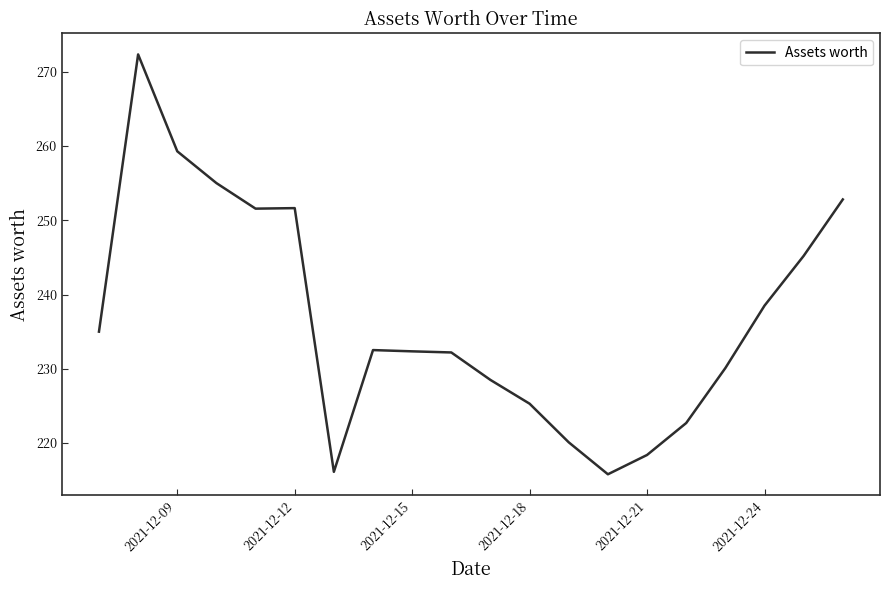

What is the smallest value displayed?

215.8